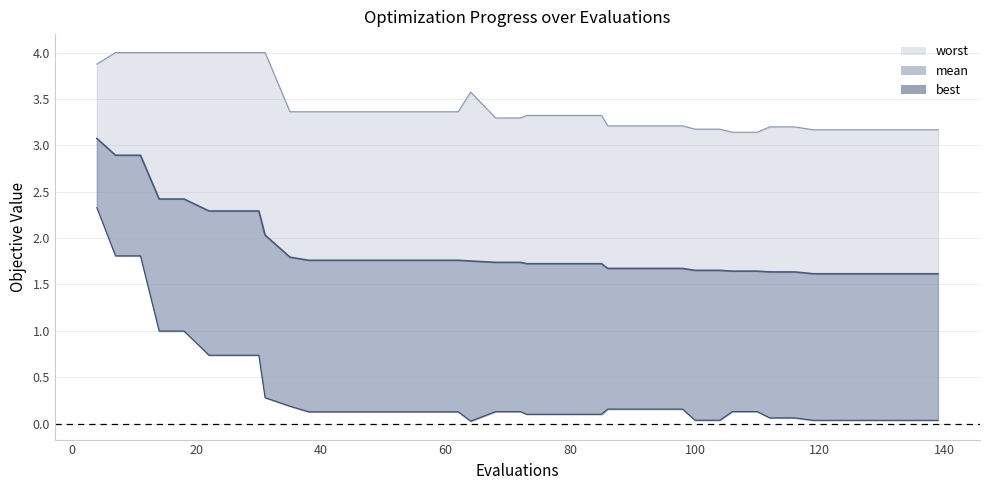

What is the minimum value for worst_line?

3.1